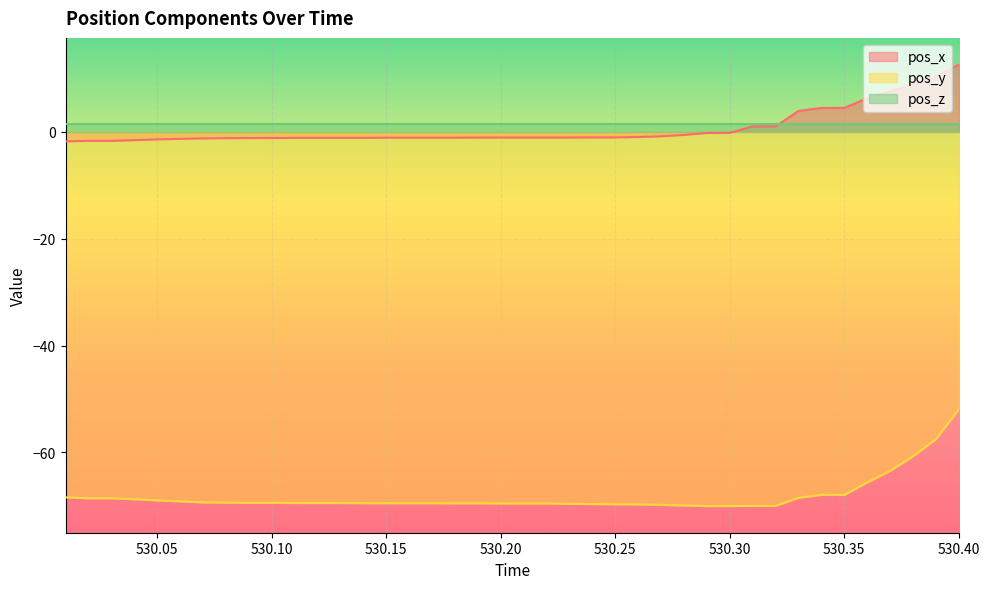

Which series has the largest total across all categories?

pos_x